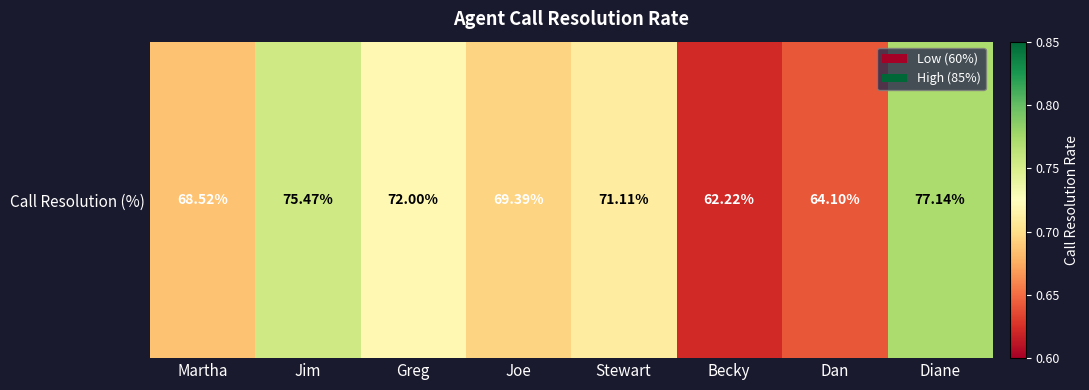

Reading right to left, transcribe all the data shown in this chart.

0.8	0.6	0.6	0.7	0.7	0.7	0.8	0.7